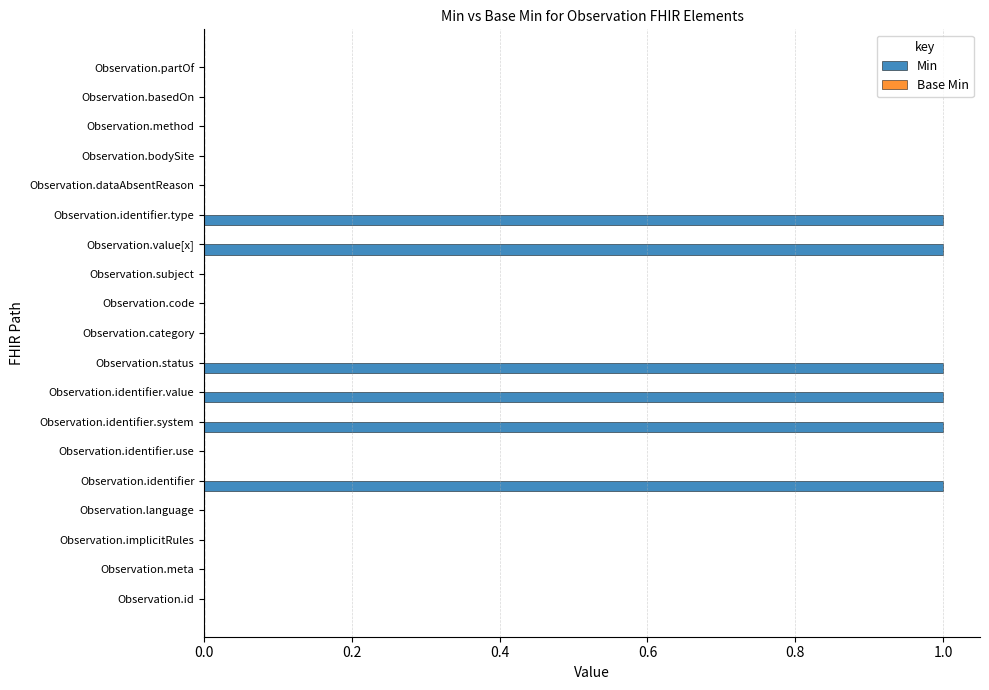

Between Observation.identifier.type and Observation.category, which is larger?

Observation.identifier.type